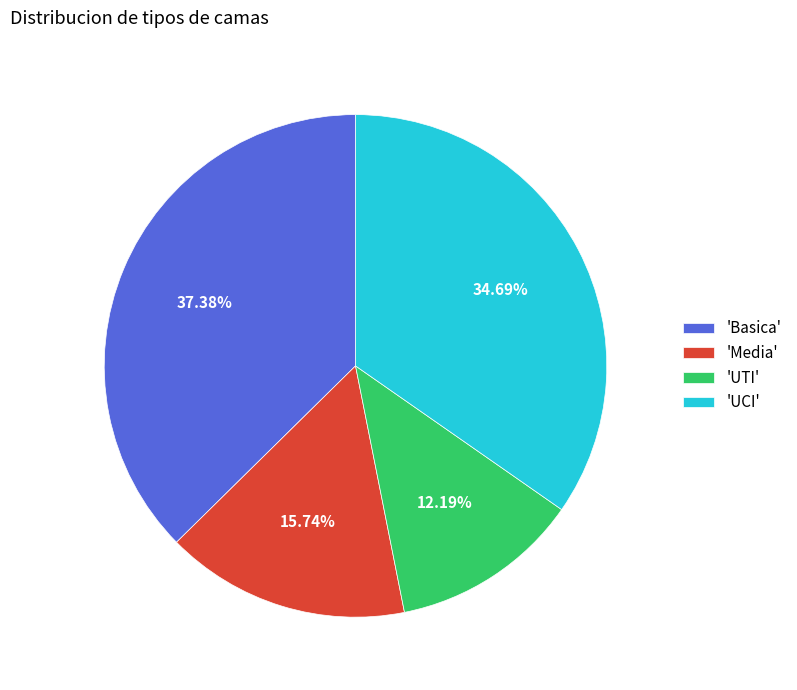

Which has a higher value, 'Media' or 'UCI'?

'UCI'